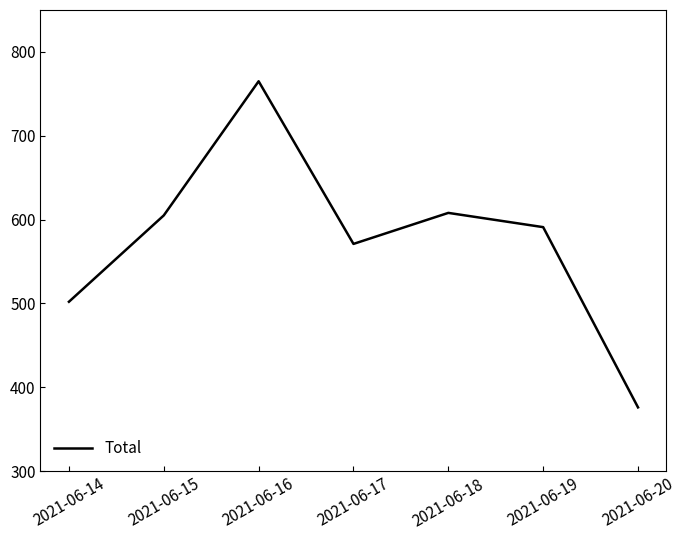

Read the value at 2021-06-19.

591